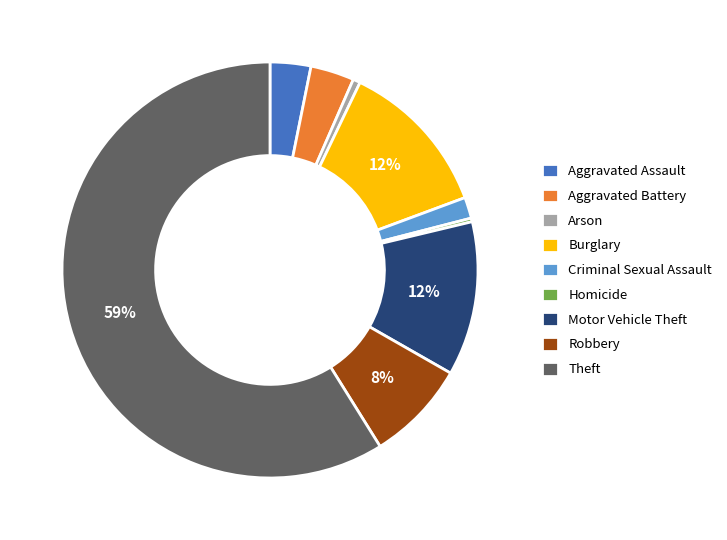

Approximately how many times larger is the value at Aggravated Assault compared to Robbery?

0.4